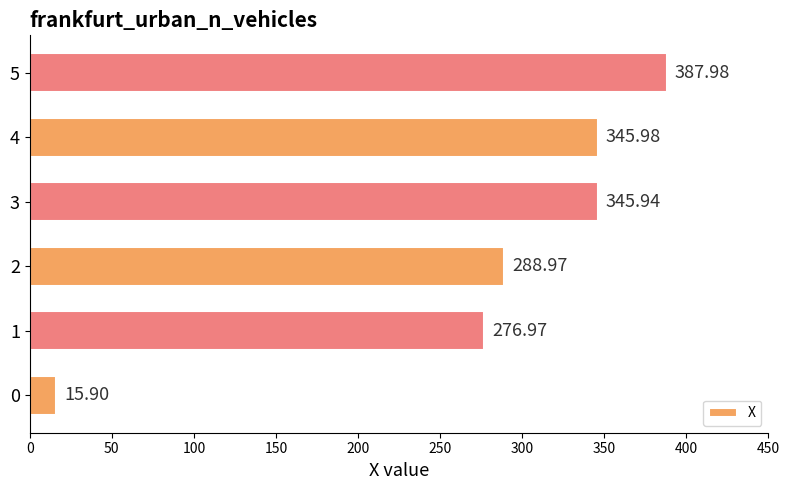

What is the change in value from 0 to 5?

+372.1